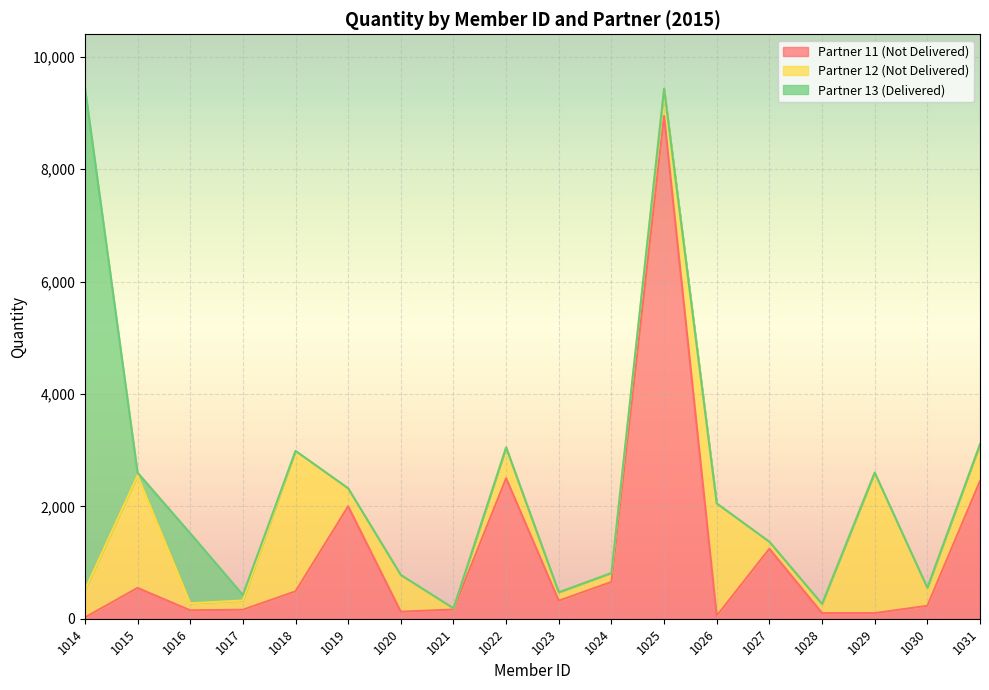

Which category has the highest value in the Partner 13 (Delivered) series?

1014